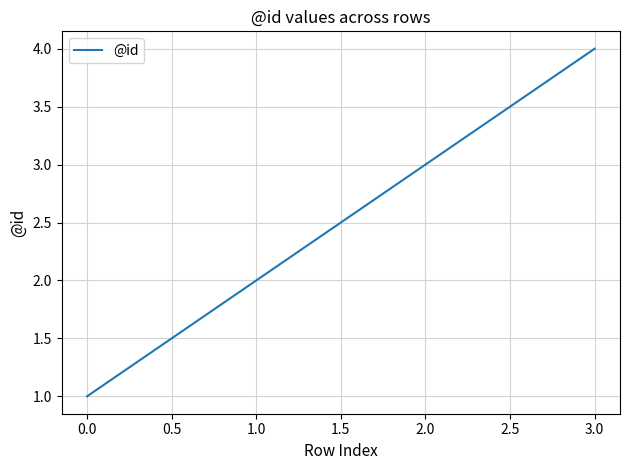

Rank the categories by value from lowest to highest.

0.0, 1.0, 2.0, 3.0